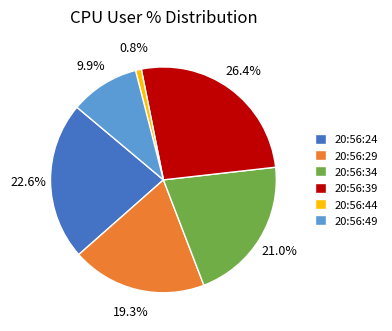

Is it true that 20:56:29 is 12% of the pie?

False